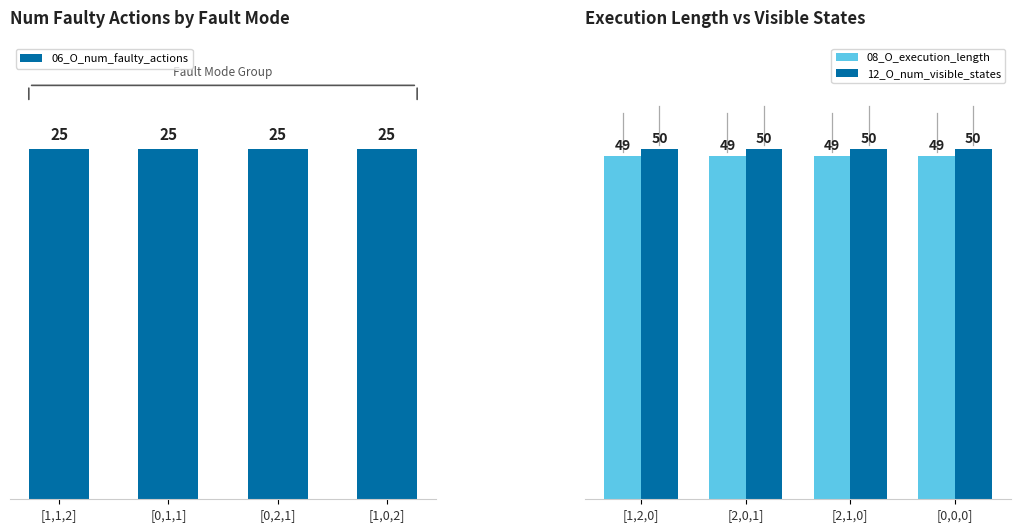

Is the value of 12_O_num_visible_states at [0,0,0] greater than the value of 08_O_execution_length at [0,0,0]?

Yes